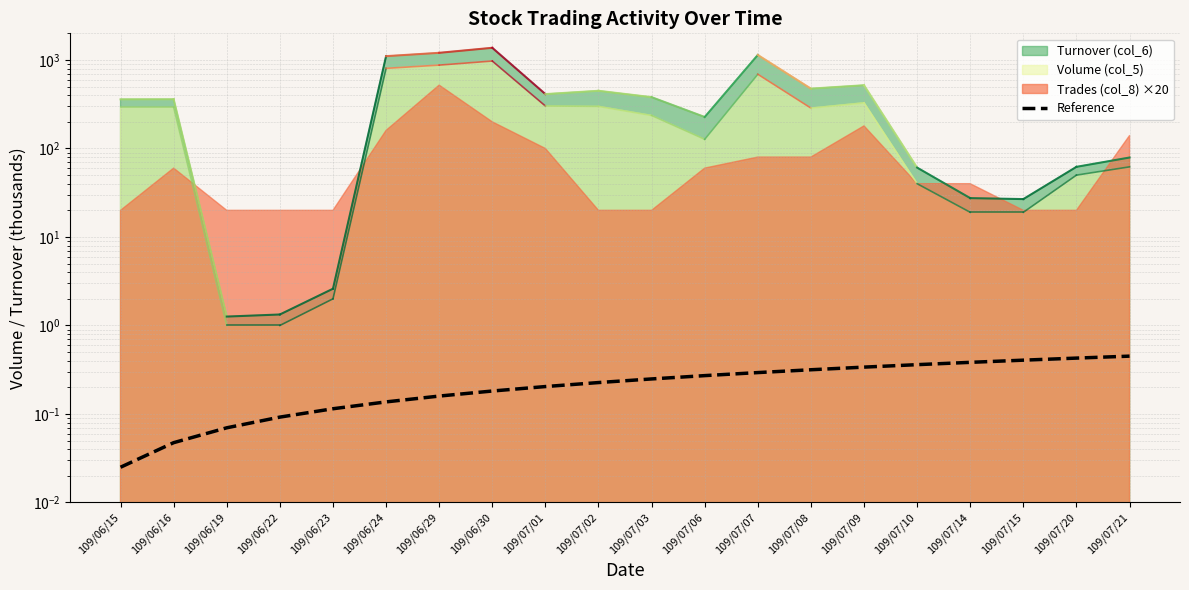

Reading left to right, transcribe all the data shown in this chart.

109/06/15=0.0	109/06/16=0.0	109/06/19=0.1	109/06/22=0.1	109/06/23=0.1	109/06/24=0.1	109/06/29=0.2	109/06/30=0.2	109/07/01=0.2	109/07/02=0.2	109/07/03=0.2	109/07/06=0.3	109/07/07=0.3	109/07/08=0.3	109/07/09=0.3	109/07/10=0.4	109/07/14=0.4	109/07/15=0.4	109/07/20=0.4	109/07/21=0.5